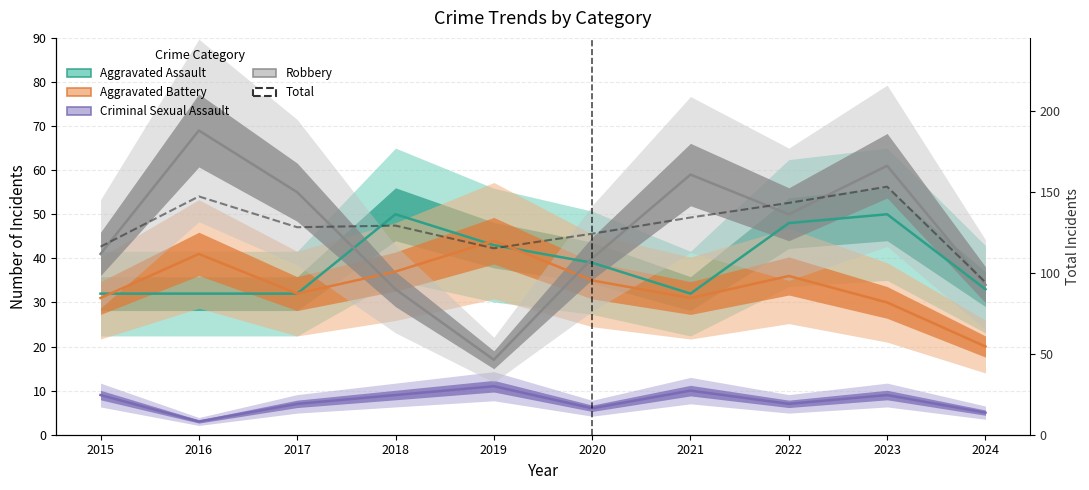

What is the value of the Total point at the 3rd from the left?

128